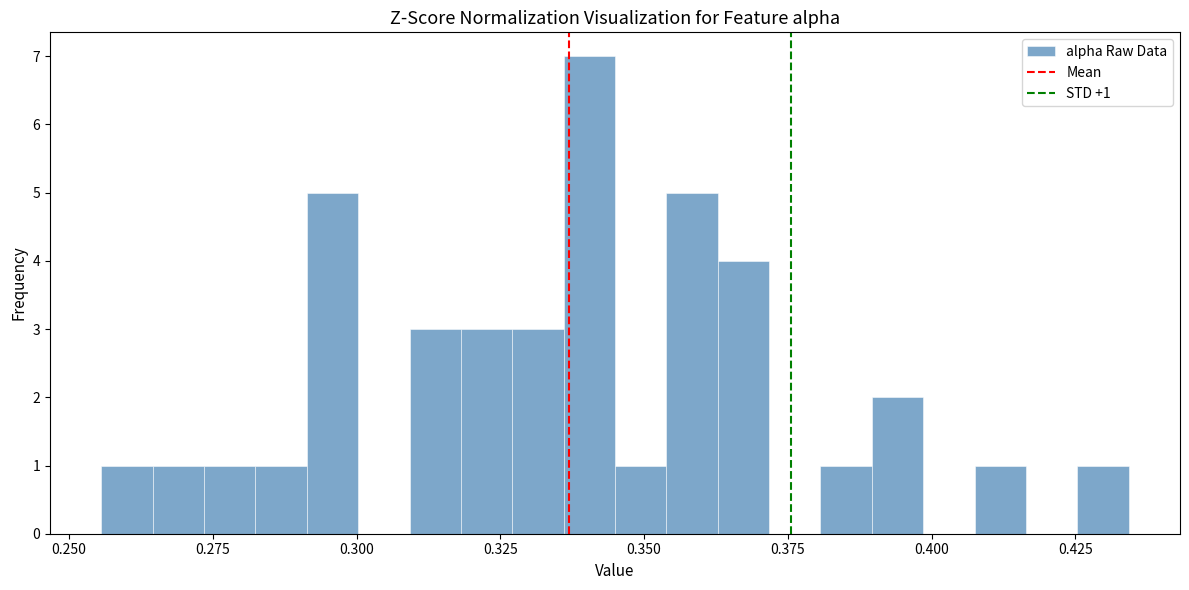

Read against the x-axis, roughly where is the centre of the tallest bar?

0.340